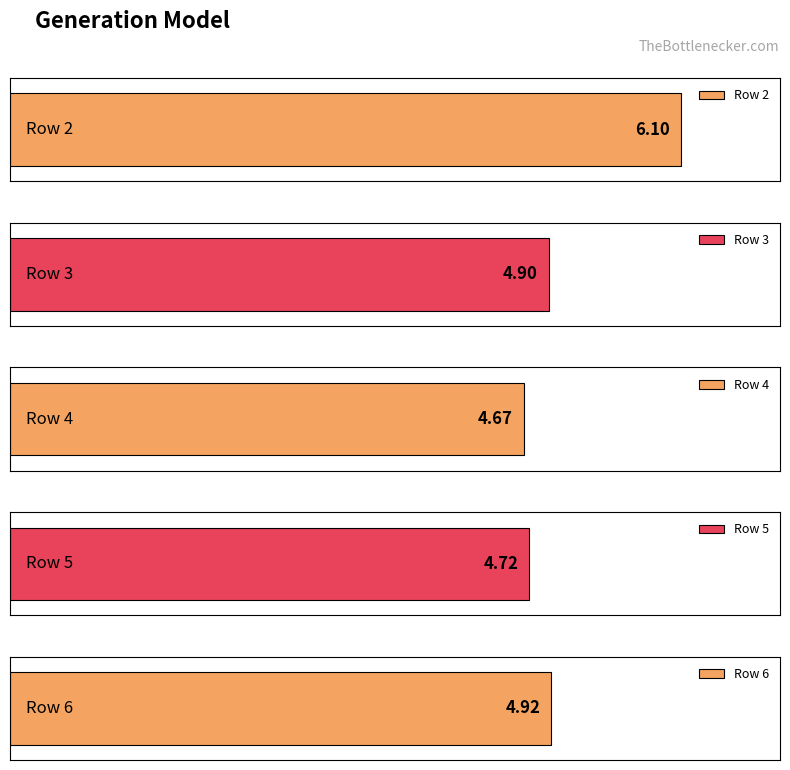

Are the bars grouped side by side (vs. stacked)?

No